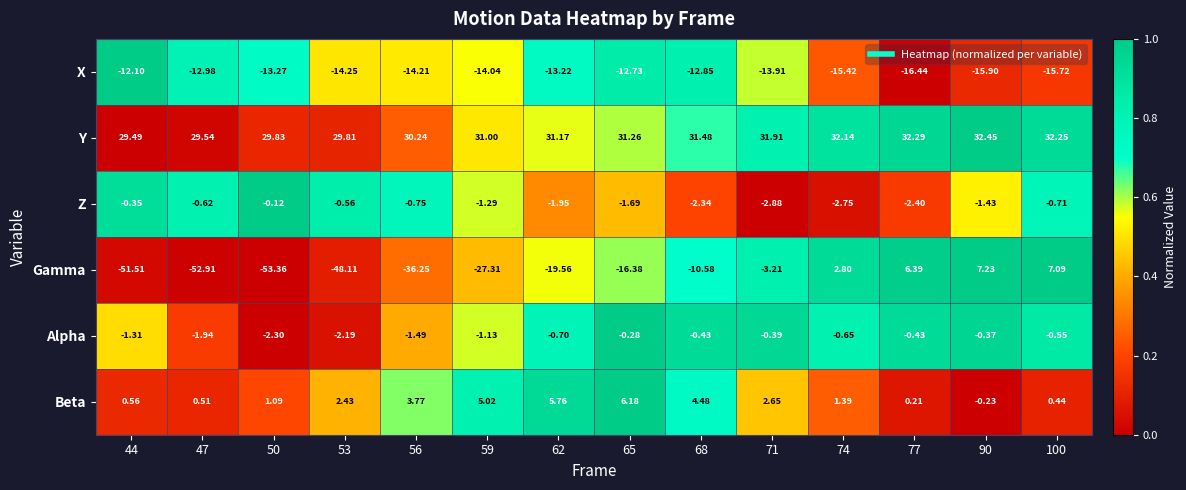

Is the value of Y at 62 greater than the value of X at 77?

Yes